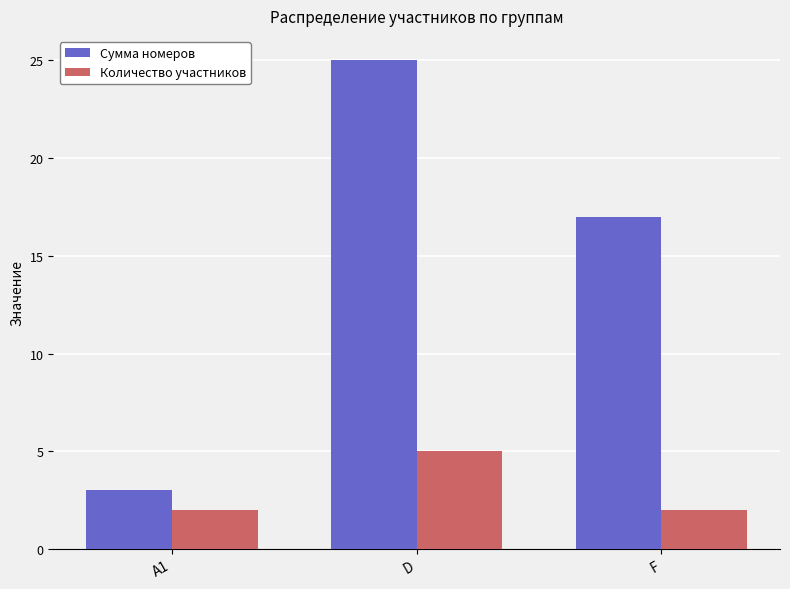

What is the average value of the Сумма номеров series?

15